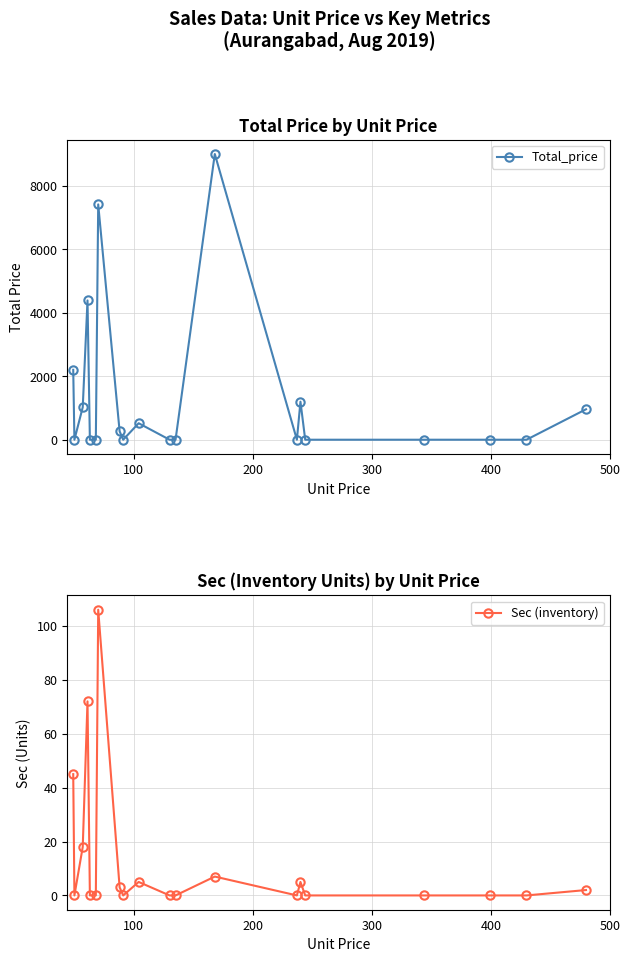

What is the highest value of the Total_price series?

9009